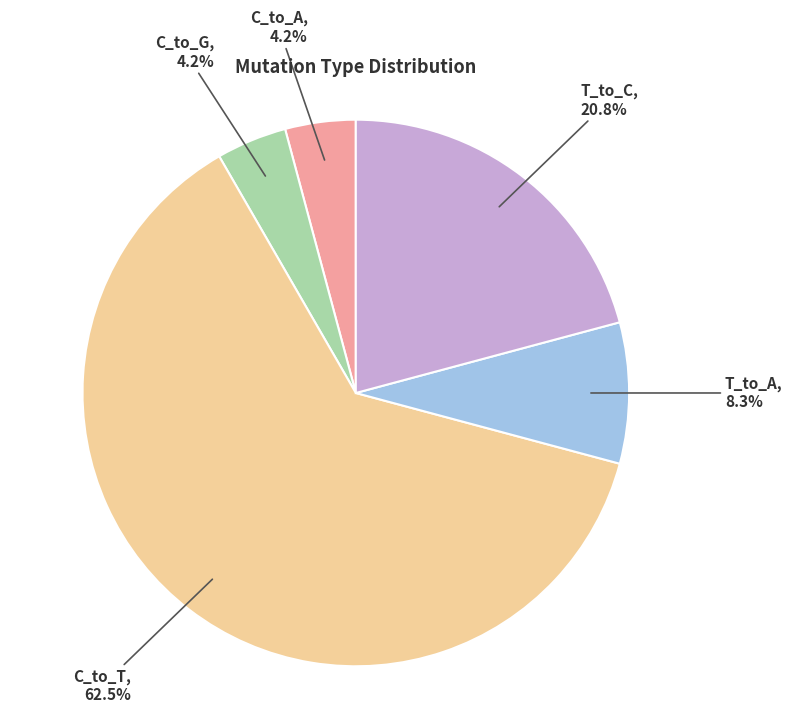

Which has a higher value, T_to_C or T_to_A?

T_to_C